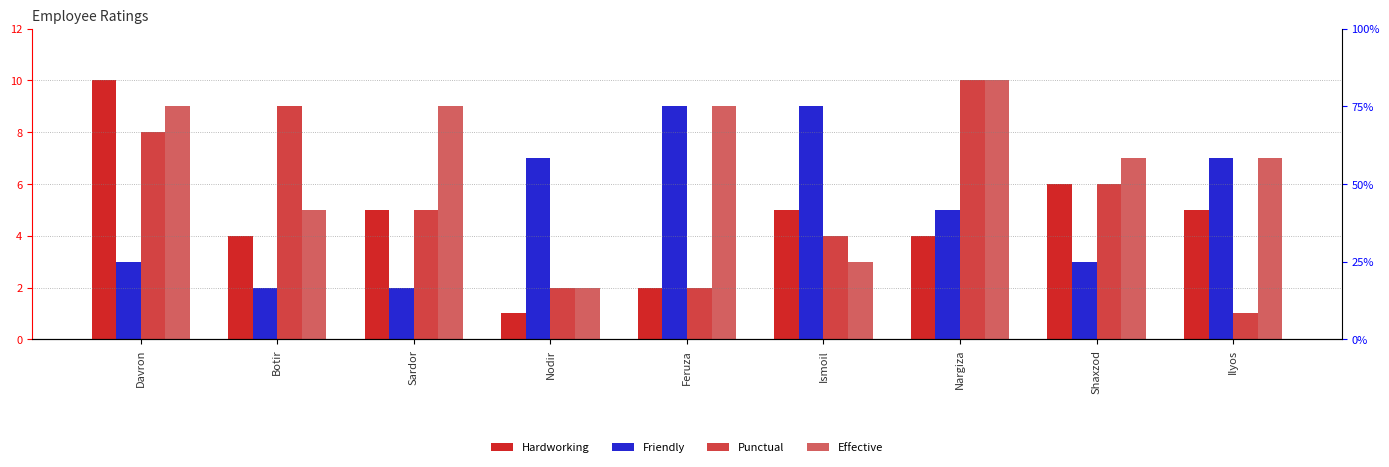

What is the total value across all series at Botir?

20